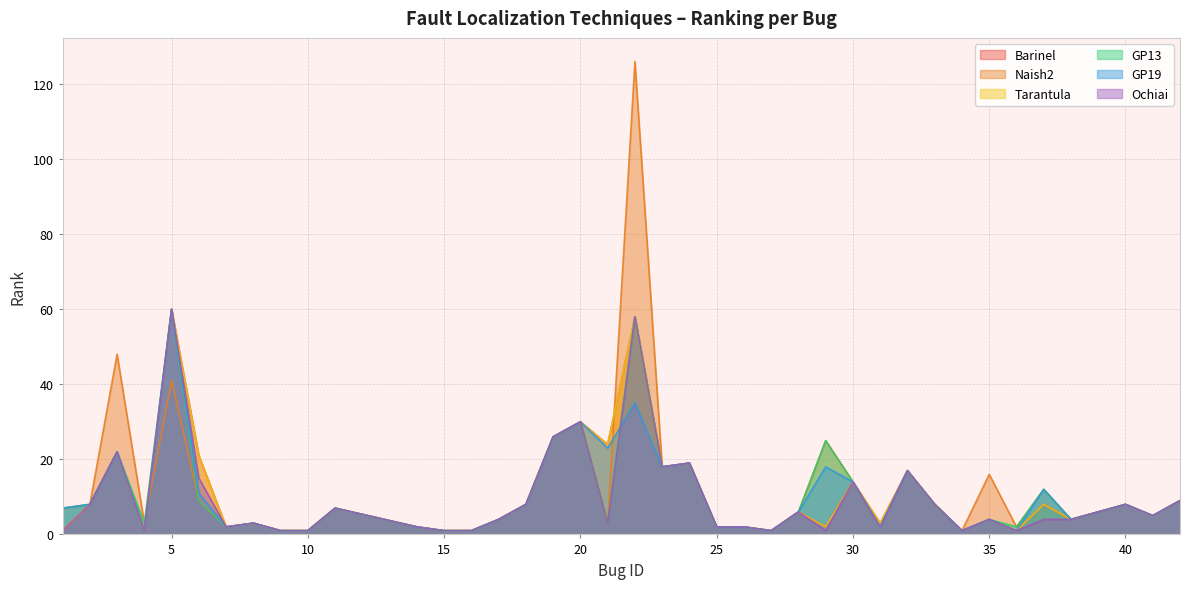

Between 19 and 24, which series saw the biggest shift?

Barinel